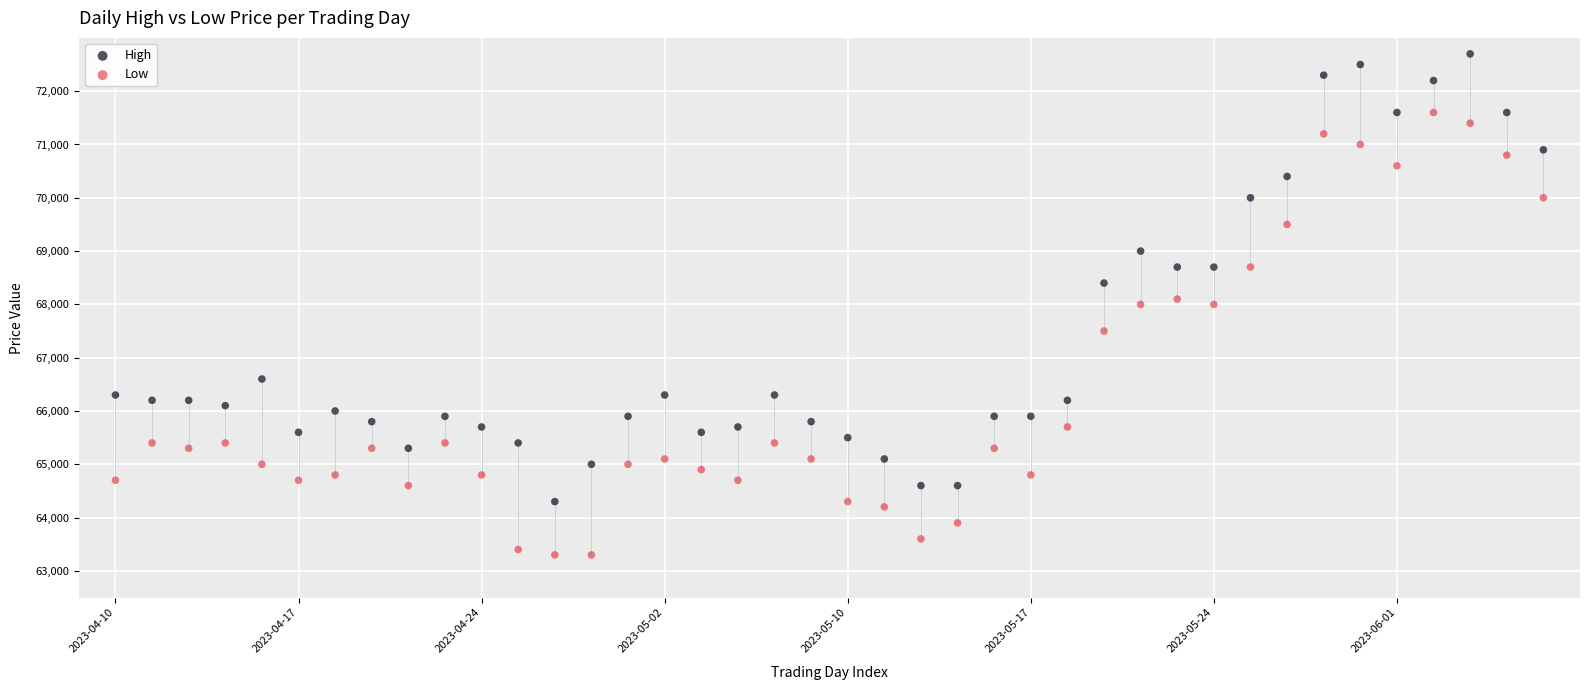

Which series reaches the minimum Y coordinate?

Low